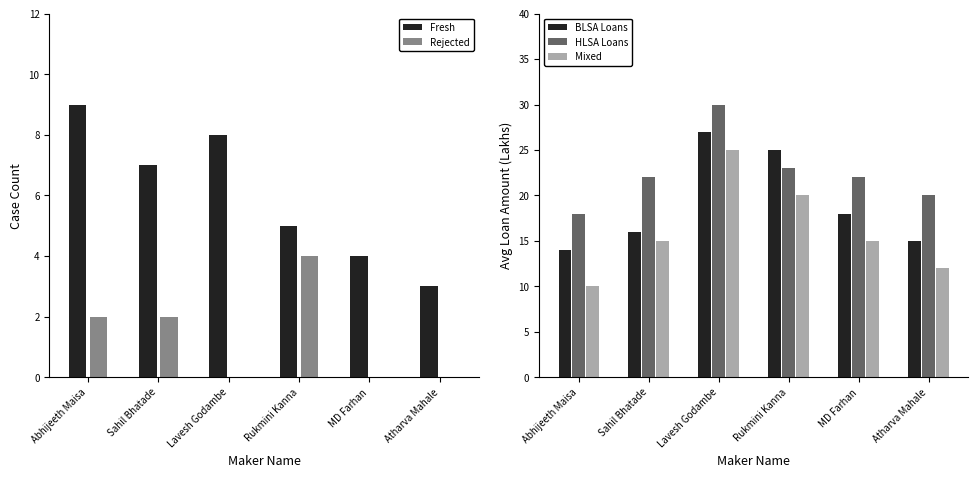

What is the difference between the highest and lowest values at Lavesh Godambe?

30